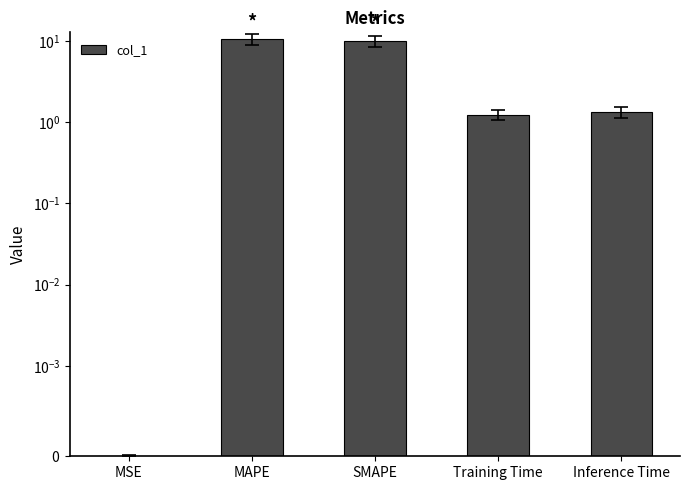

Reading left to right, extract all data points from this chart.

0.0	10.5	10.0	1.2	1.3